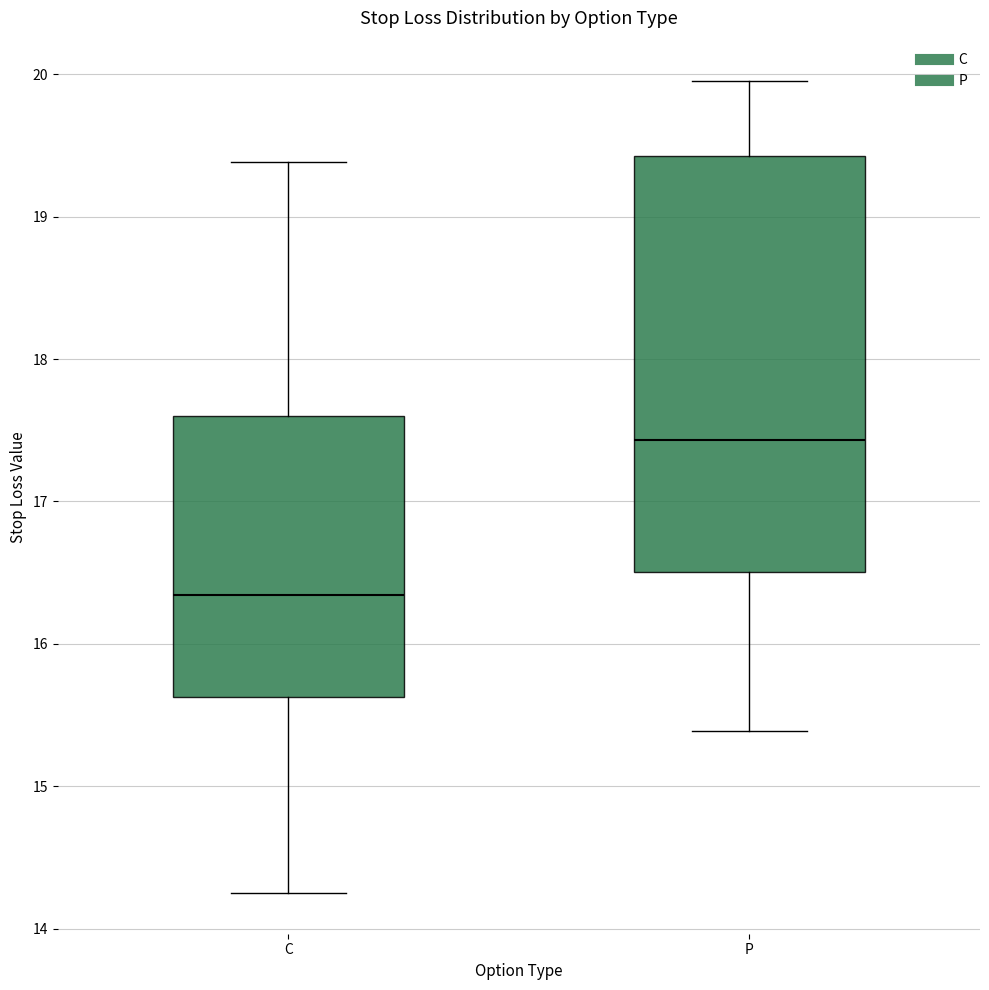

Which box has the highest median line?

P